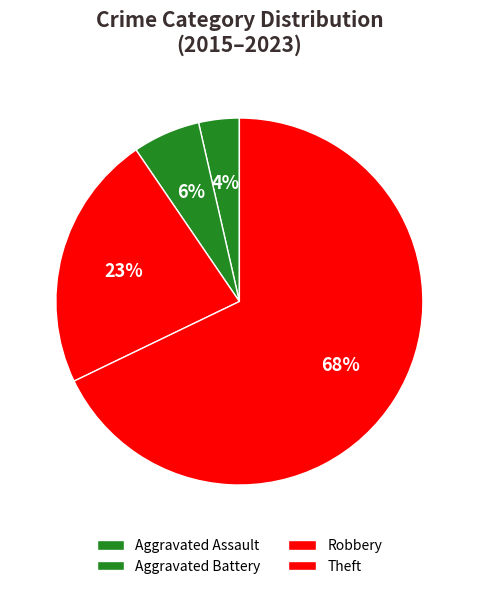

How many segments does this pie chart have?

4